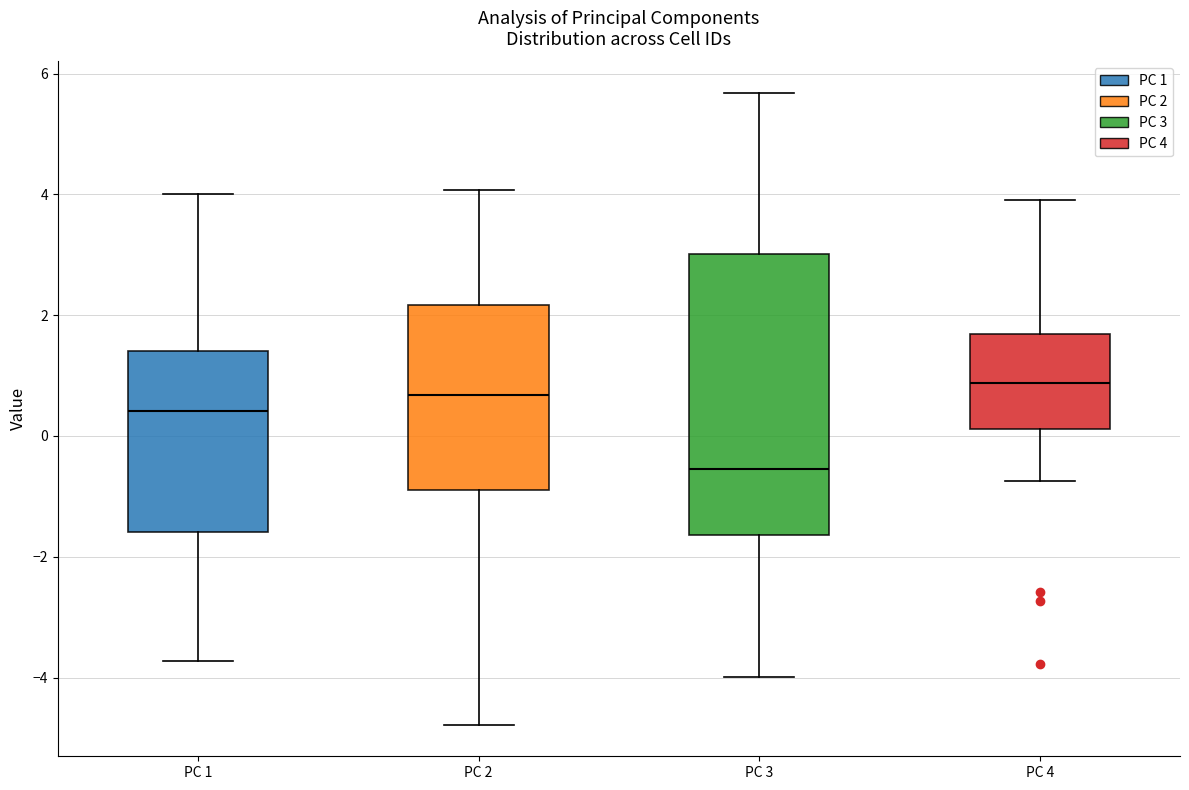

Which box has the lowest median line?

PC 3